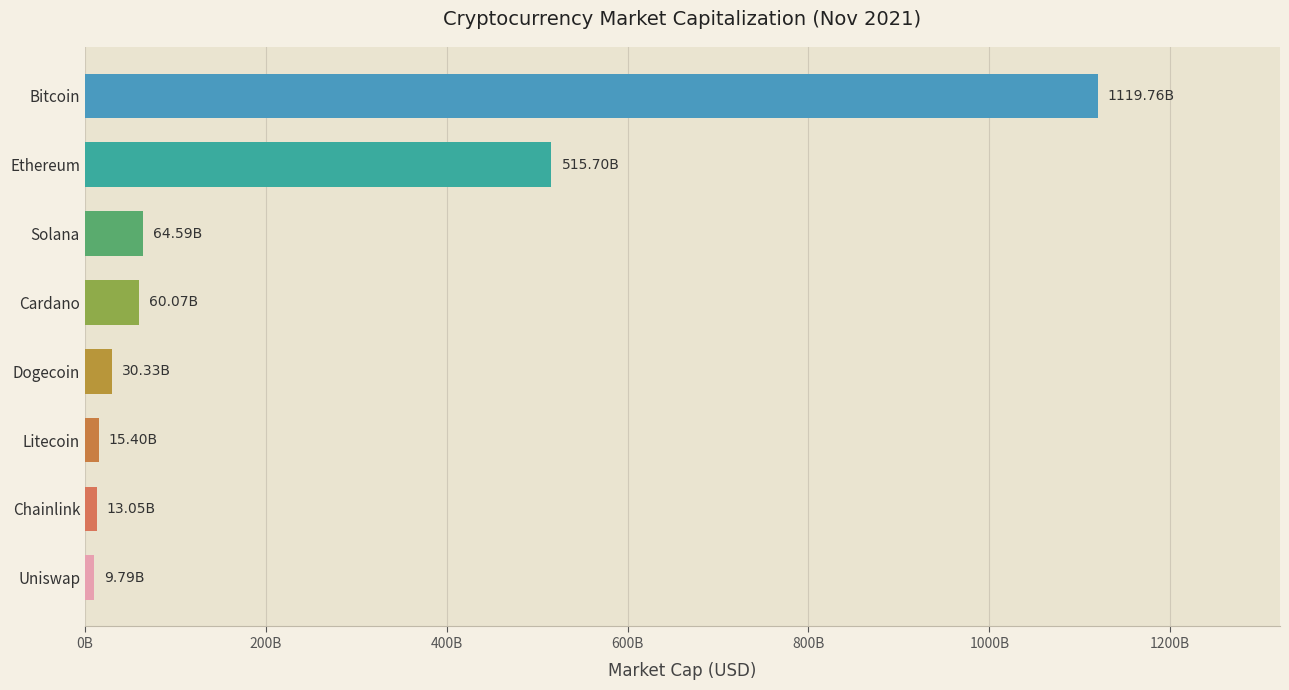

What is the greatest value displayed?

1119761165625